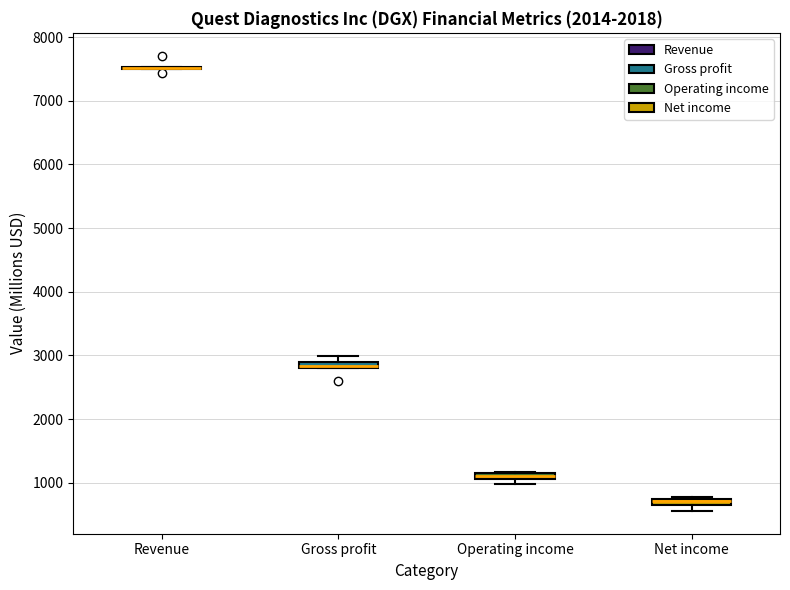

Where is the upper edge of the box for Operating income on the y-axis? The values are not printed on the chart, so give them approximately, as read against the axis.

1200